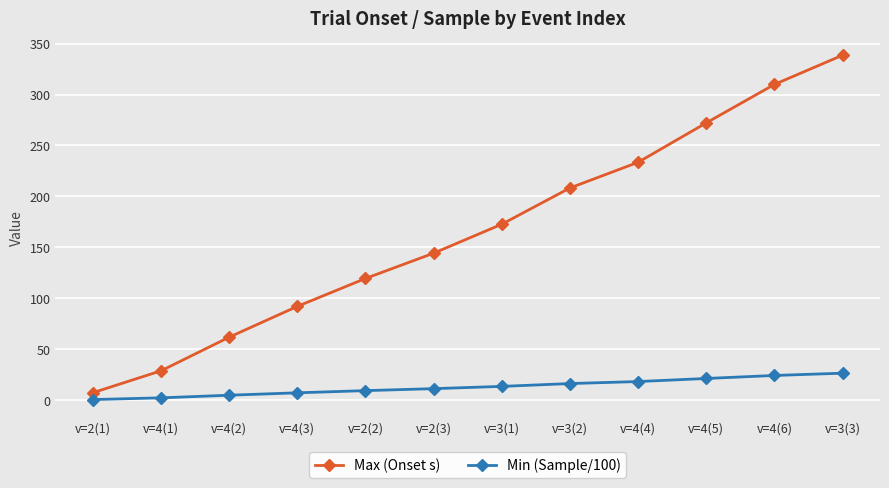

Count the number of categories in the chart.

12